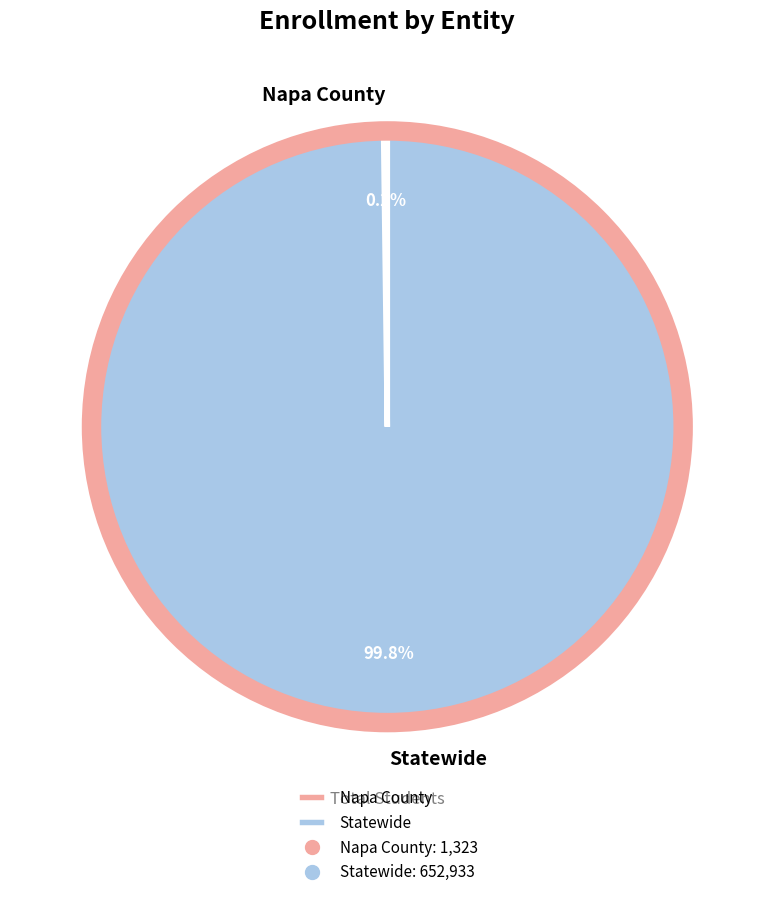

What portion of the pie excludes Statewide?

0.2%